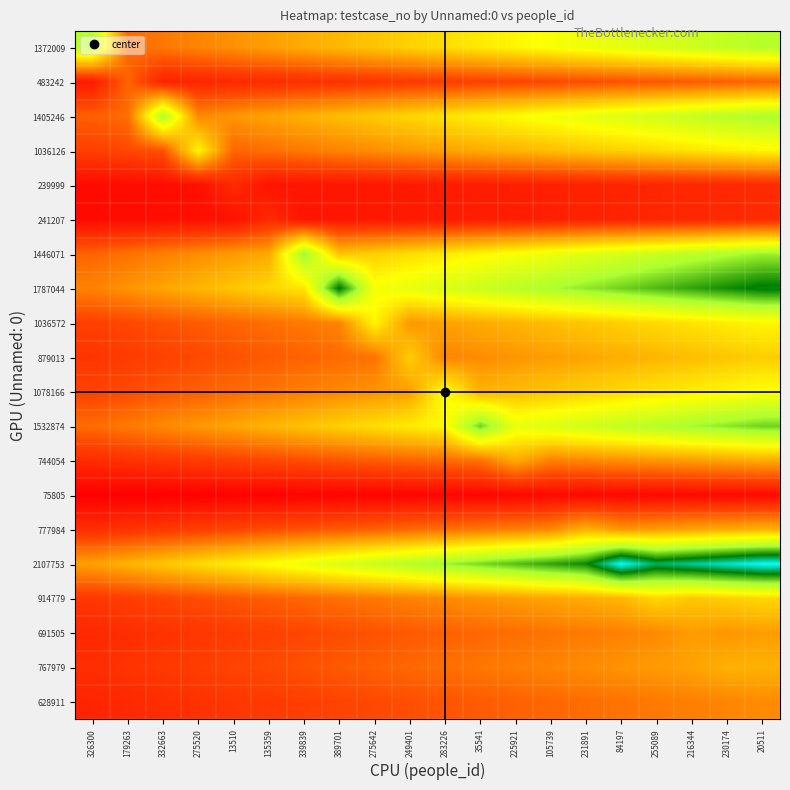

Reading left to right, what are all the values shown in this chart?

1372009: 326300=0.6	179263=0.2	332663=0.3	275520=0.3	13510=0.3	135359=0.3	339839=0.3	389701=0.4	275642=0.4	249401=0.4	283226=0.4	35541=0.5	225921=0.5	105739=0.5	231891=0.5	84197=0.6	255089=0.6	216344=0.6	230174=0.6	20511=0.6
483242: 326300=0.1	179263=0.2	332663=0.1	275520=0.1	13510=0.1	135359=0.1	339839=0.1	389701=0.1	275642=0.1	249401=0.1	283226=0.1	35541=0.2	225921=0.2	105739=0.2	231891=0.2	84197=0.2	255089=0.2	216344=0.2	230174=0.2	20511=0.2
1405246: 326300=0.2	179263=0.2	332663=0.7	275520=0.3	13510=0.3	135359=0.3	339839=0.4	389701=0.4	275642=0.4	249401=0.4	283226=0.5	35541=0.5	225921=0.5	105739=0.5	231891=0.5	84197=0.6	255089=0.6	216344=0.6	230174=0.6	20511=0.7
1036126: 326300=0.2	179263=0.2	332663=0.2	275520=0.5	13510=0.2	135359=0.2	339839=0.3	389701=0.3	275642=0.3	249401=0.3	283226=0.3	35541=0.3	225921=0.4	105739=0.4	231891=0.4	84197=0.4	255089=0.4	216344=0.5	230174=0.5	20511=0.5
239999: 326300=0.0	179263=0.0	332663=0.0	275520=0.0	13510=0.1	135359=0.0	339839=0.1	389701=0.1	275642=0.1	249401=0.1	283226=0.1	35541=0.1	225921=0.1	105739=0.1	231891=0.1	84197=0.1	255089=0.1	216344=0.1	230174=0.1	20511=0.1
241207: 326300=0.0	179263=0.0	332663=0.0	275520=0.0	13510=0.0	135359=0.1	339839=0.1	389701=0.1	275642=0.1	249401=0.1	283226=0.1	35541=0.1	225921=0.1	105739=0.1	231891=0.1	84197=0.1	255089=0.1	216344=0.1	230174=0.1	20511=0.1
1446071: 326300=0.2	179263=0.2	332663=0.3	275520=0.3	13510=0.3	135359=0.3	339839=0.7	389701=0.4	275642=0.4	249401=0.4	283226=0.5	35541=0.5	225921=0.5	105739=0.5	231891=0.6	84197=0.6	255089=0.6	216344=0.6	230174=0.7	20511=0.7
1787044: 326300=0.3	179263=0.3	332663=0.3	275520=0.4	13510=0.4	135359=0.4	339839=0.5	389701=0.8	275642=0.5	249401=0.5	283226=0.6	35541=0.6	225921=0.6	105739=0.7	231891=0.7	84197=0.7	255089=0.8	216344=0.8	230174=0.8	20511=0.8
1036572: 326300=0.2	179263=0.2	332663=0.2	275520=0.2	13510=0.2	135359=0.2	339839=0.3	389701=0.3	275642=0.5	249401=0.3	283226=0.3	35541=0.3	225921=0.4	105739=0.4	231891=0.4	84197=0.4	255089=0.4	216344=0.5	230174=0.5	20511=0.5
879013: 326300=0.1	179263=0.1	332663=0.2	275520=0.2	13510=0.2	135359=0.2	339839=0.2	389701=0.2	275642=0.2	249401=0.4	283226=0.3	35541=0.3	225921=0.3	105739=0.3	231891=0.3	84197=0.4	255089=0.4	216344=0.4	230174=0.4	20511=0.4
1078166: 326300=0.2	179263=0.2	332663=0.2	275520=0.2	13510=0.2	135359=0.3	339839=0.3	389701=0.3	275642=0.3	249401=0.3	283226=0.5	35541=0.4	225921=0.4	105739=0.4	231891=0.4	84197=0.4	255089=0.5	216344=0.5	230174=0.5	20511=0.5
1532874: 326300=0.2	179263=0.3	332663=0.3	275520=0.3	13510=0.3	135359=0.4	339839=0.4	389701=0.4	275642=0.4	249401=0.5	283226=0.5	35541=0.7	225921=0.5	105739=0.6	231891=0.6	84197=0.6	255089=0.6	216344=0.7	230174=0.7	20511=0.7
744054: 326300=0.1	179263=0.1	332663=0.1	275520=0.1	13510=0.2	135359=0.2	339839=0.2	389701=0.2	275642=0.2	249401=0.2	283226=0.2	35541=0.2	225921=0.3	105739=0.3	231891=0.3	84197=0.3	255089=0.3	216344=0.3	230174=0.3	20511=0.3
75805: 326300=0.0	179263=0.0	332663=0.0	275520=0.0	13510=0.0	135359=0.0	339839=0.0	389701=0.0	275642=0.0	249401=0.0	283226=0.0	35541=0.0	225921=0.0	105739=0.0	231891=0.0	84197=0.0	255089=0.0	216344=0.0	230174=0.0	20511=0.0
777984: 326300=0.1	179263=0.1	332663=0.1	275520=0.2	13510=0.2	135359=0.2	339839=0.2	389701=0.2	275642=0.2	249401=0.2	283226=0.2	35541=0.3	225921=0.3	105739=0.3	231891=0.4	84197=0.3	255089=0.3	216344=0.3	230174=0.3	20511=0.4
2107753: 326300=0.3	179263=0.4	332663=0.4	275520=0.4	13510=0.5	135359=0.5	339839=0.5	389701=0.6	275642=0.6	249401=0.6	283226=0.7	35541=0.7	225921=0.8	105739=0.8	231891=0.8	84197=1.0	255089=0.9	216344=0.9	230174=1.0	20511=1.0
914779: 326300=0.1	179263=0.2	332663=0.2	275520=0.2	13510=0.2	135359=0.2	339839=0.2	389701=0.2	275642=0.3	249401=0.3	283226=0.3	35541=0.3	225921=0.3	105739=0.3	231891=0.4	84197=0.4	255089=0.4	216344=0.4	230174=0.4	20511=0.4
691505: 326300=0.1	179263=0.1	332663=0.1	275520=0.1	13510=0.1	135359=0.2	339839=0.2	389701=0.2	275642=0.2	249401=0.2	283226=0.2	35541=0.2	225921=0.2	105739=0.3	231891=0.3	84197=0.3	255089=0.3	216344=0.3	230174=0.3	20511=0.3
767979: 326300=0.1	179263=0.1	332663=0.1	275520=0.2	13510=0.2	135359=0.2	339839=0.2	389701=0.2	275642=0.2	249401=0.2	283226=0.2	35541=0.3	225921=0.3	105739=0.3	231891=0.3	84197=0.3	255089=0.3	216344=0.3	230174=0.4	20511=0.4
628911: 326300=0.1	179263=0.1	332663=0.1	275520=0.1	13510=0.1	135359=0.1	339839=0.2	389701=0.2	275642=0.2	249401=0.2	283226=0.2	35541=0.2	225921=0.2	105739=0.2	231891=0.2	84197=0.2	255089=0.3	216344=0.3	230174=0.3	20511=0.3